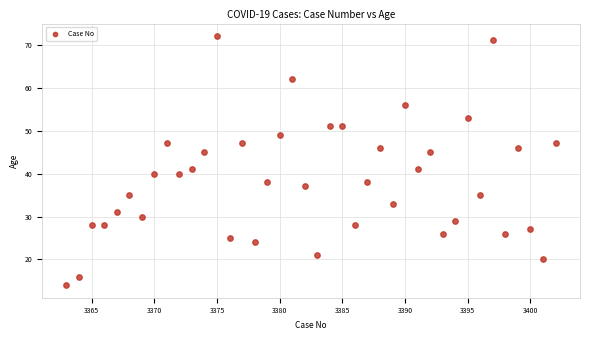

What is the range of X values (max minus min)?

39